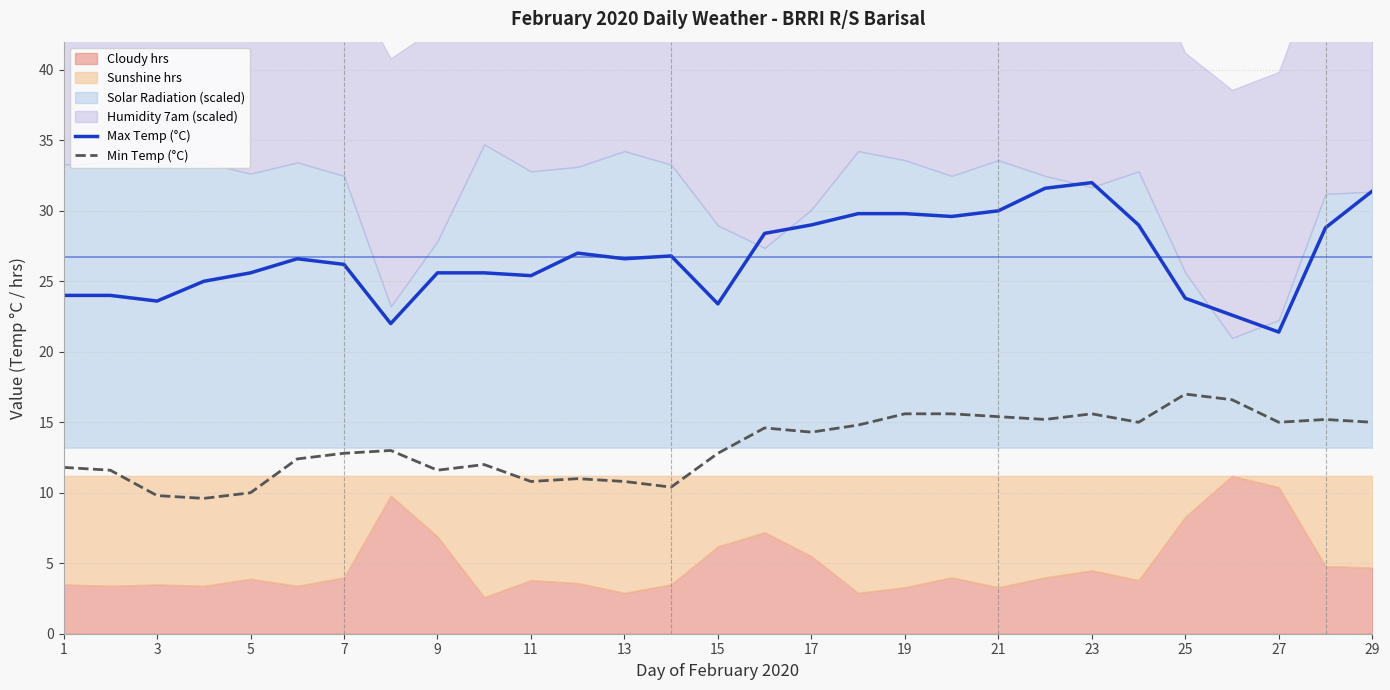

True or false: Max Temp (°C) and Min Temp (°C) cross at least once.

False